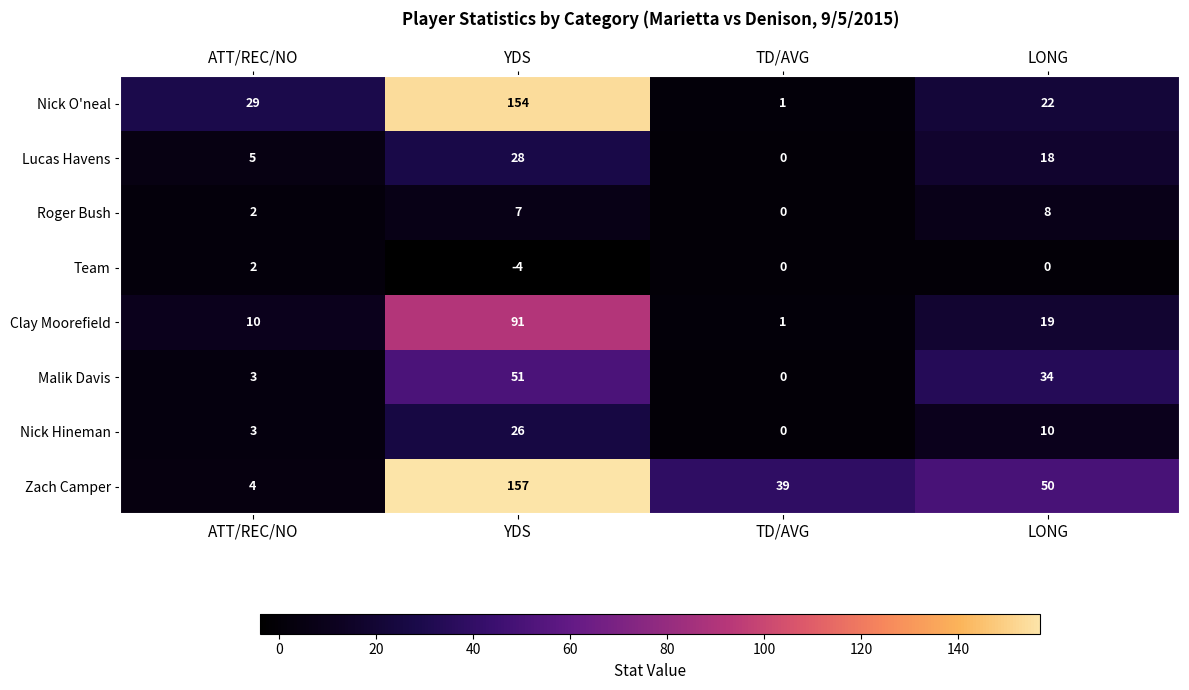

How many series are shown in this chart?

8